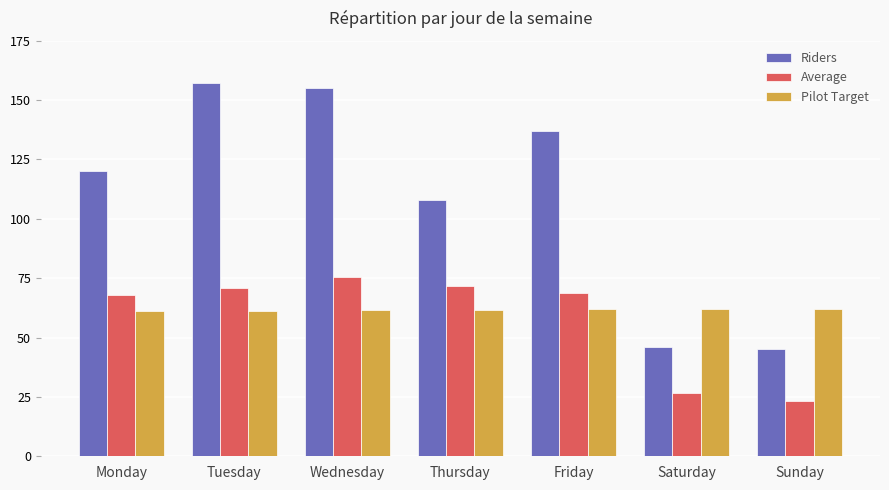

Which series has the largest total across all categories?

Riders